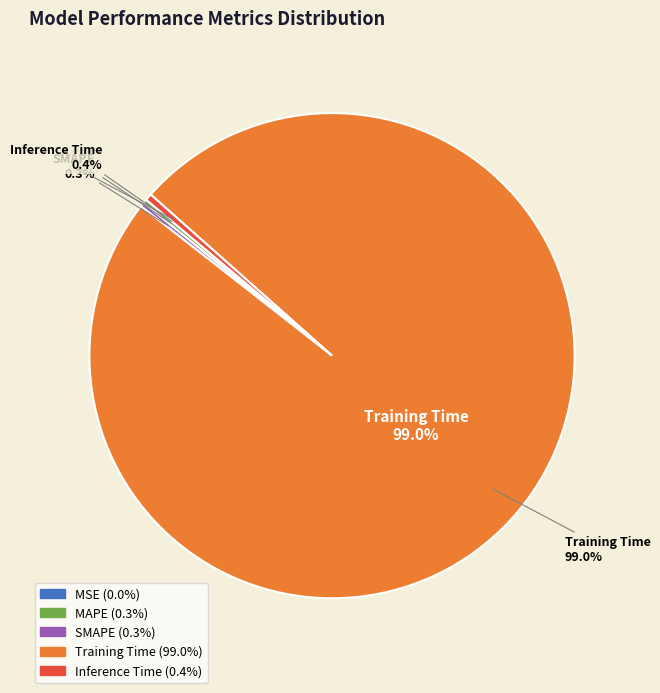

What percentage is NOT represented by Training Time?

1.0%